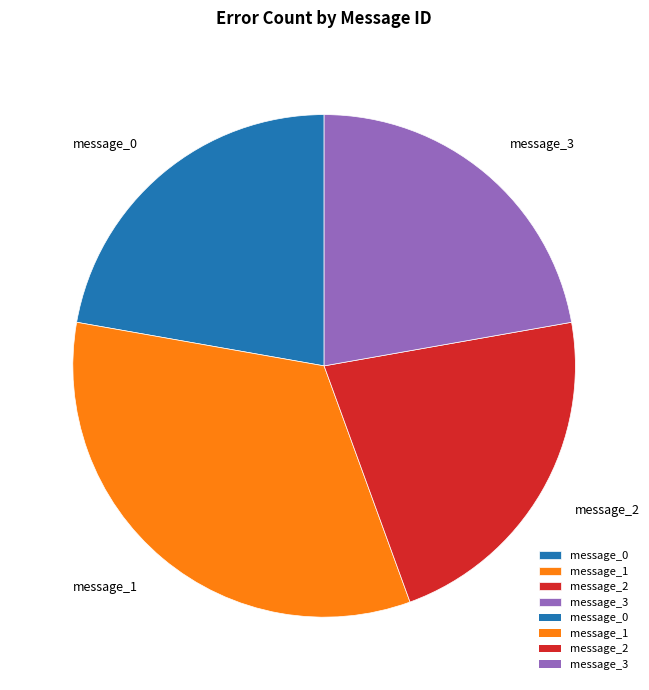

Which category has the biggest portion of the pie?

message_1